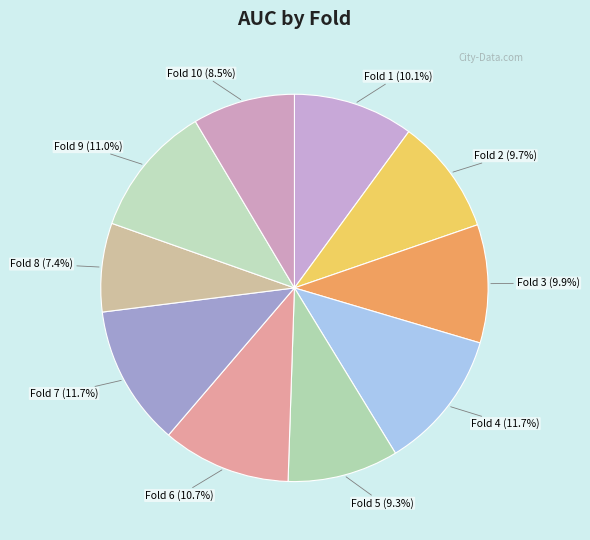

What is the smallest slice in the pie chart?

Fold 8 (7.4%)